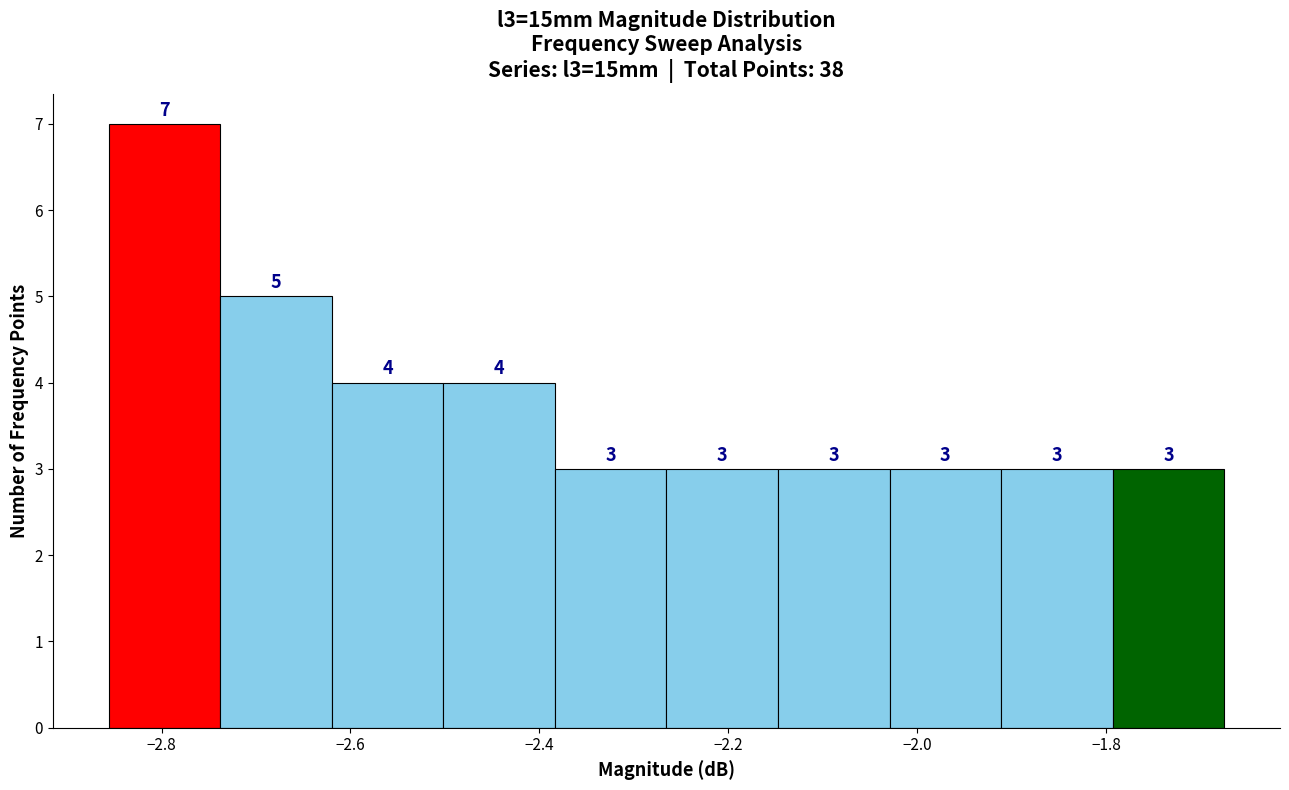

Reading left to right, list every bar in this chart as the range it spans on the x-axis followed by its height. The bar edges are not printed on the chart, so give them approximately, as read against the axis.

-2.86 to -2.74: 7
-2.74 to -2.62: 5
-2.62 to -2.50: 4
-2.50 to -2.38: 4
-2.38 to -2.26: 3
-2.26 to -2.14: 3
-2.14 to -2.02: 3
-2.02 to -1.92: 3
-1.92 to -1.80: 3
-1.80 to -1.68: 3